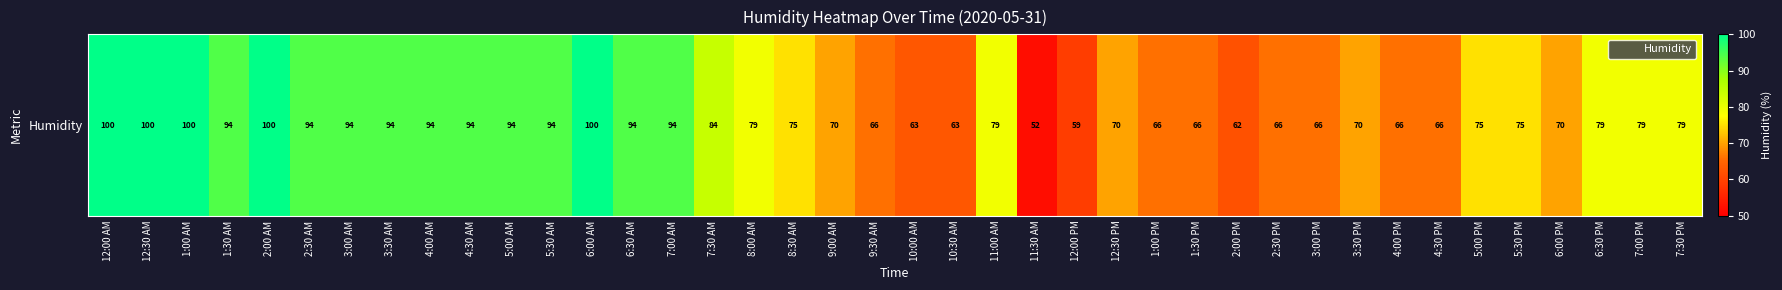

At which category does the chart reach its minimum across all series?

11:30 AM